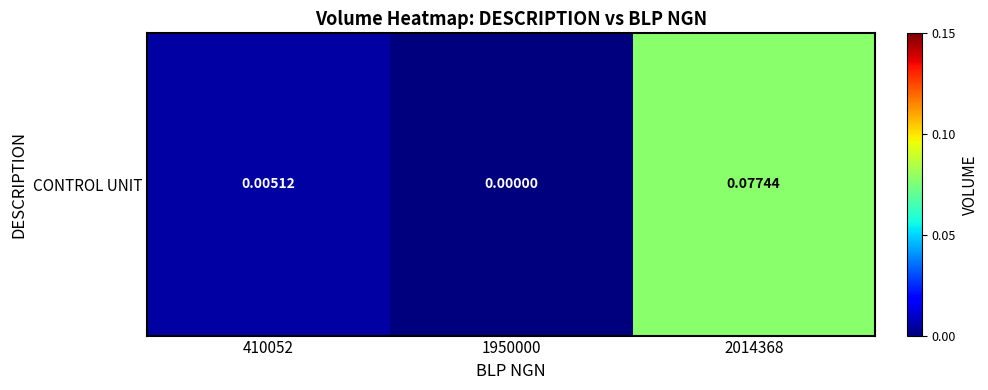

Which label corresponds to the smallest value in the chart?

1950000